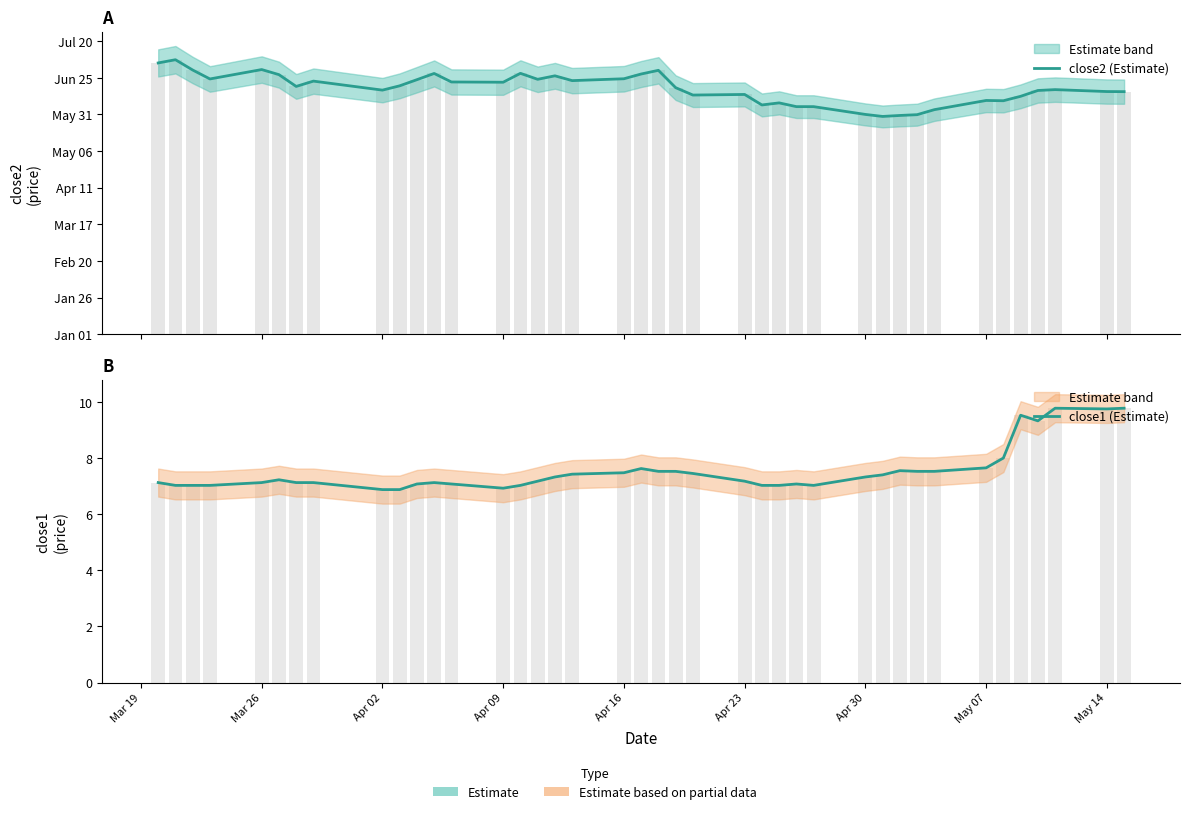

At which label does close2 (Estimate) first exceed 169?

Mar 19